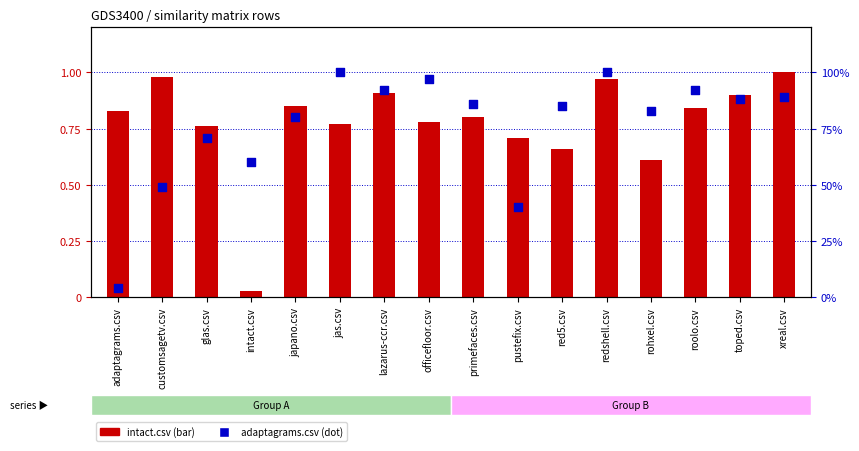

Is the value of intact.csv at rohxel.csv greater than the value of adaptagrams.csv at pustefix.csv?

Yes